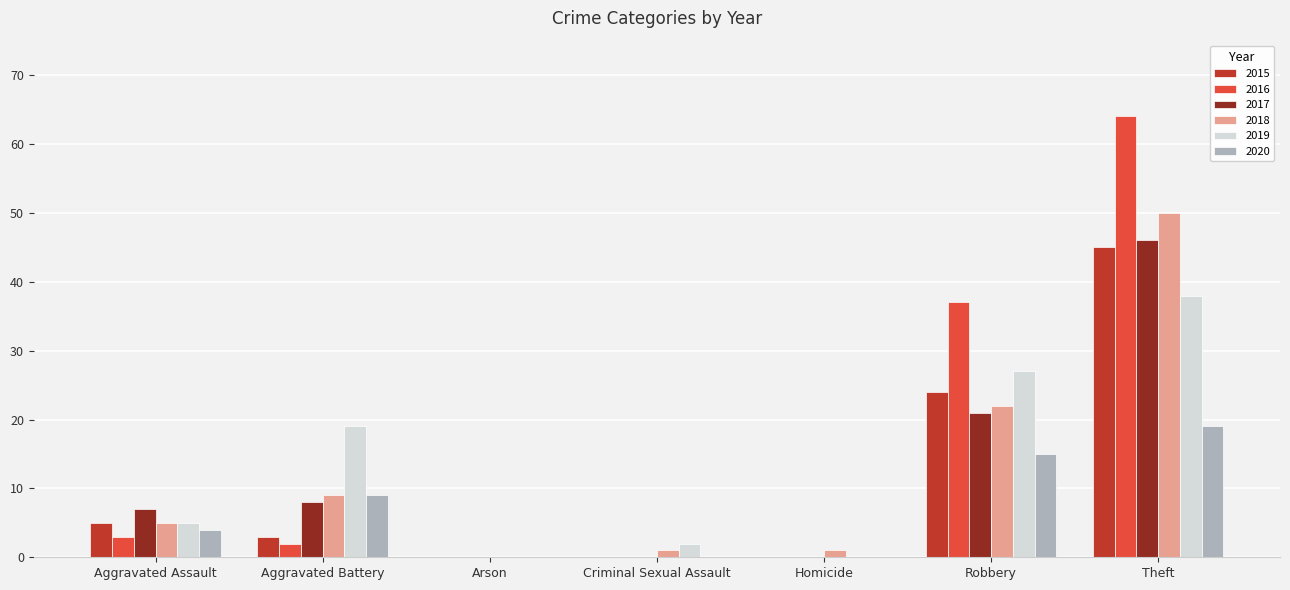

What is the sum of all 2016 values?

106